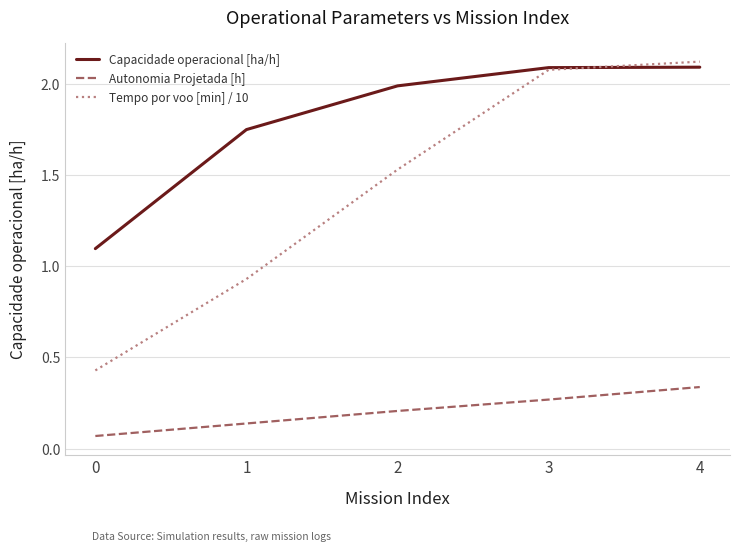

Does the chart display data point markers on the line(s)?

No